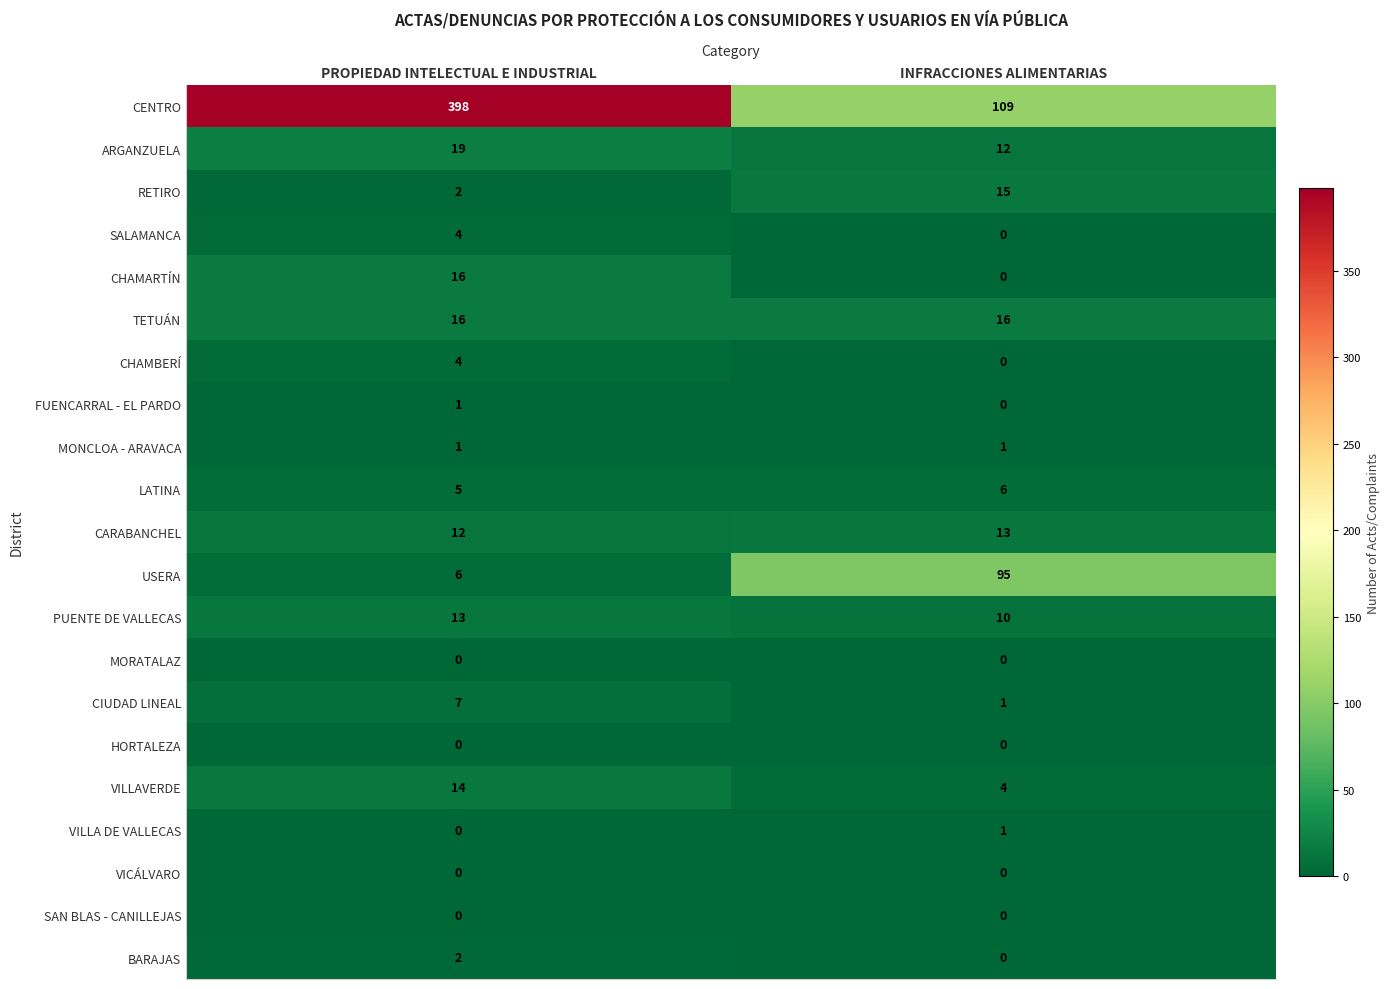

List the labels in order of VILLA DE VALLECAS value, smallest first.

PROPIEDAD INTELECTUAL E INDUSTRIAL, INFRACCIONES ALIMENTARIAS